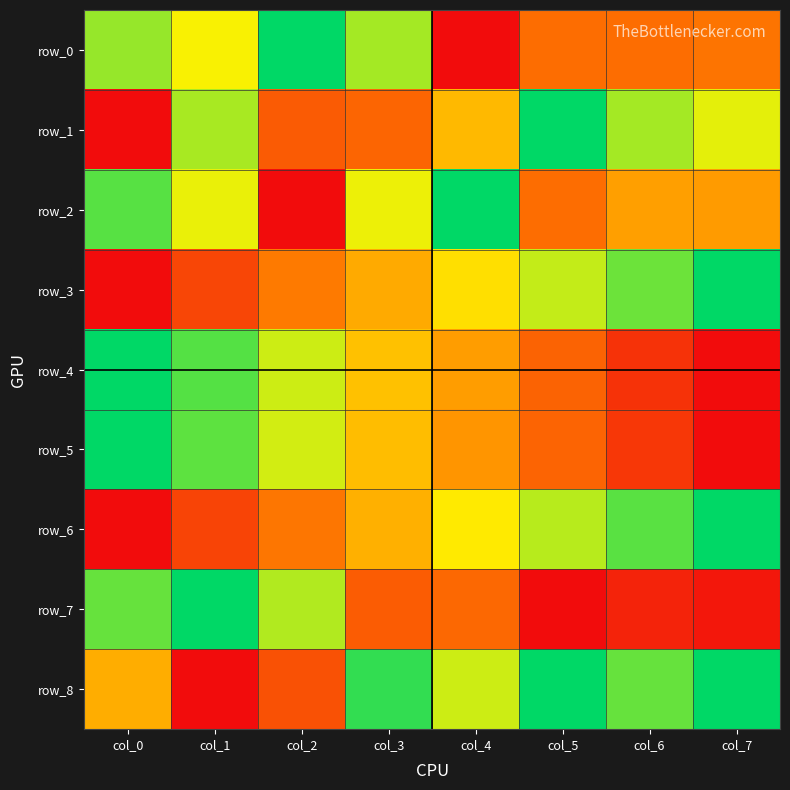

How many distinct data groups are displayed?

9